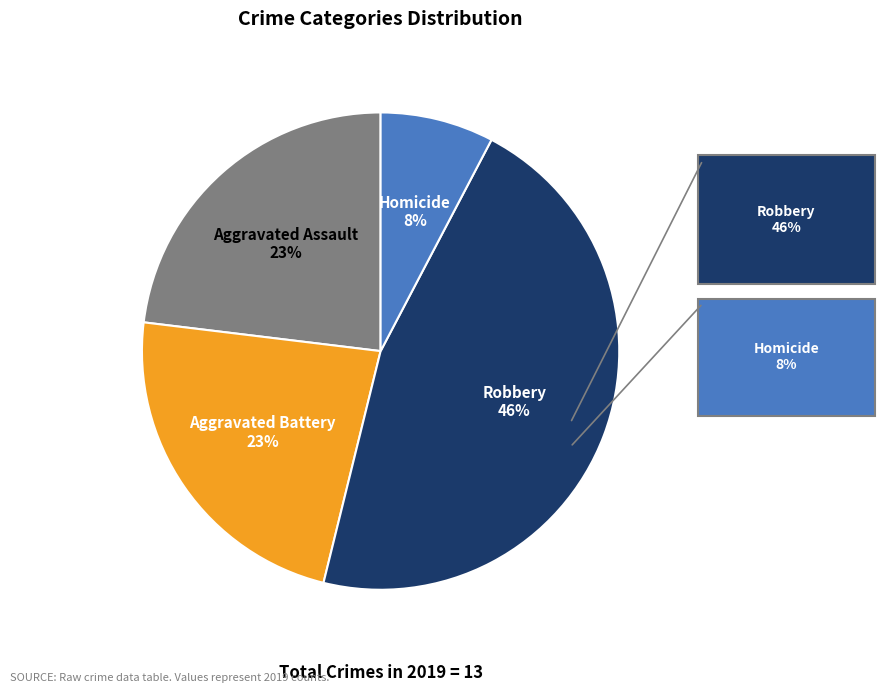

To the nearest percent, what is the difference between the largest and smallest slice percentages?

38%